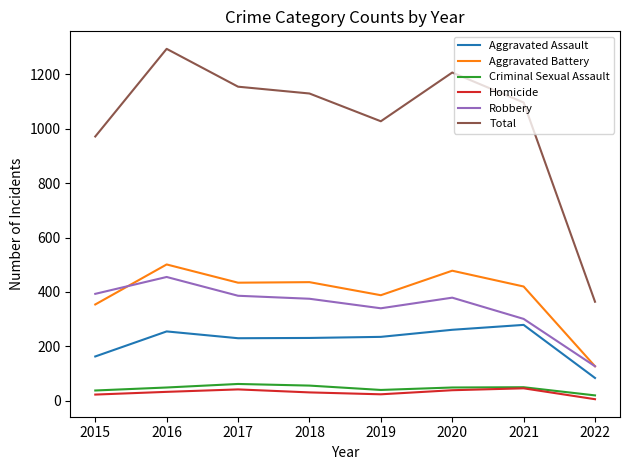

What is the total value across all series at 2022?

728